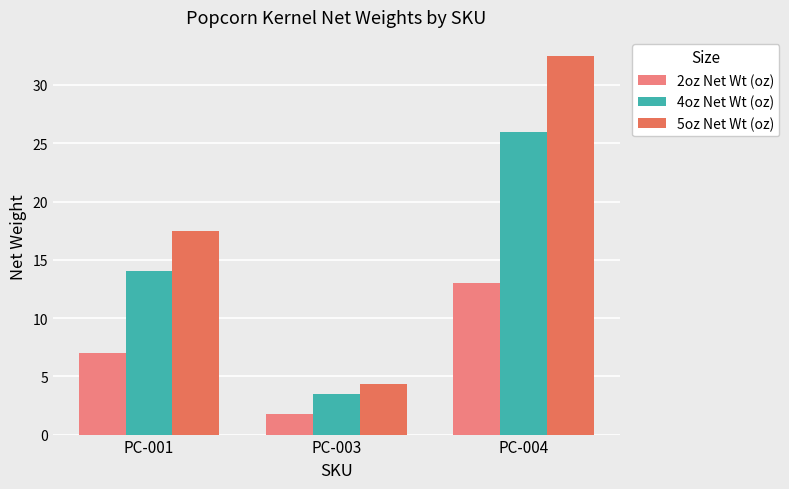

What is the difference between the highest and lowest values at PC-001?

10.5